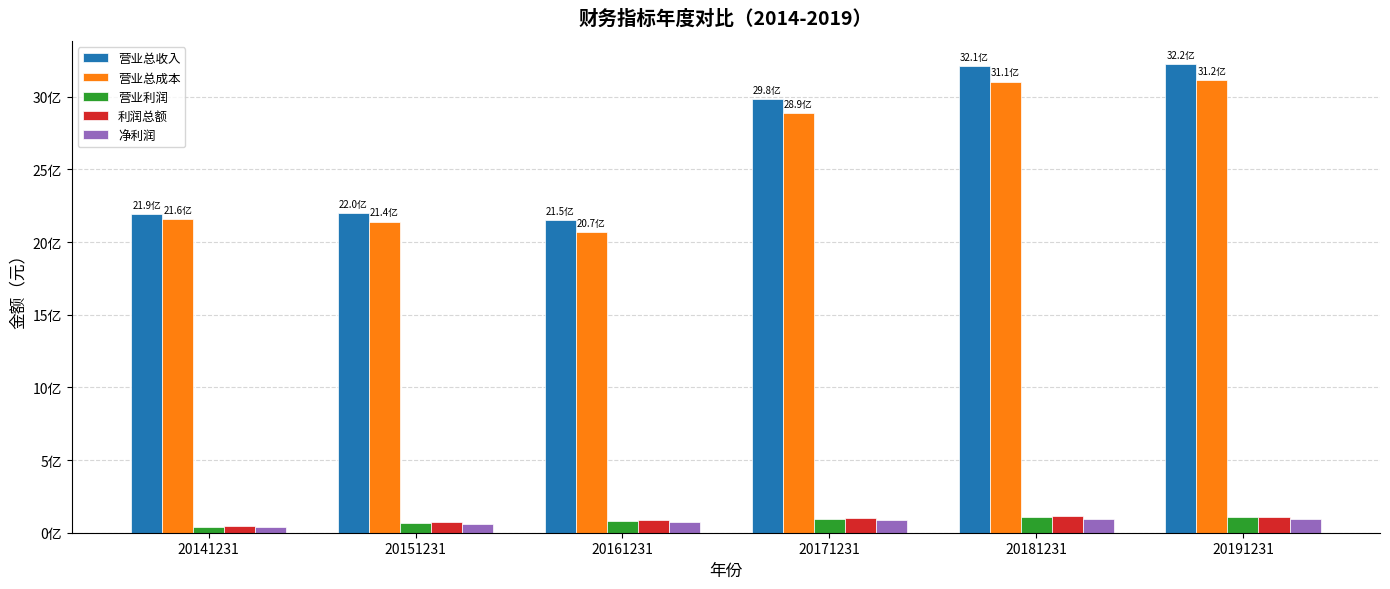

Reading left to right, list all the values displayed in this chart.

营业总收入: 2192607833.9	2202258074.9	2154104315.9	2984174881.4	3209253470.7	3223651511.0
营业总成本: 2155766506.2	2141444250.7	2068248006.2	2890842578.5	3105018406.7	3116759554.8
营业利润: 37072843.9	64986584.4	83556367.2	97221317.5	105425020.5	105396948.9
利润总额: 45983491.4	73017837.7	88947867.1	101787655.6	114361846.1	111213884.9
净利润: 37167193.5	61439334.2	74485014.4	85586611.9	93563903.0	92774943.3